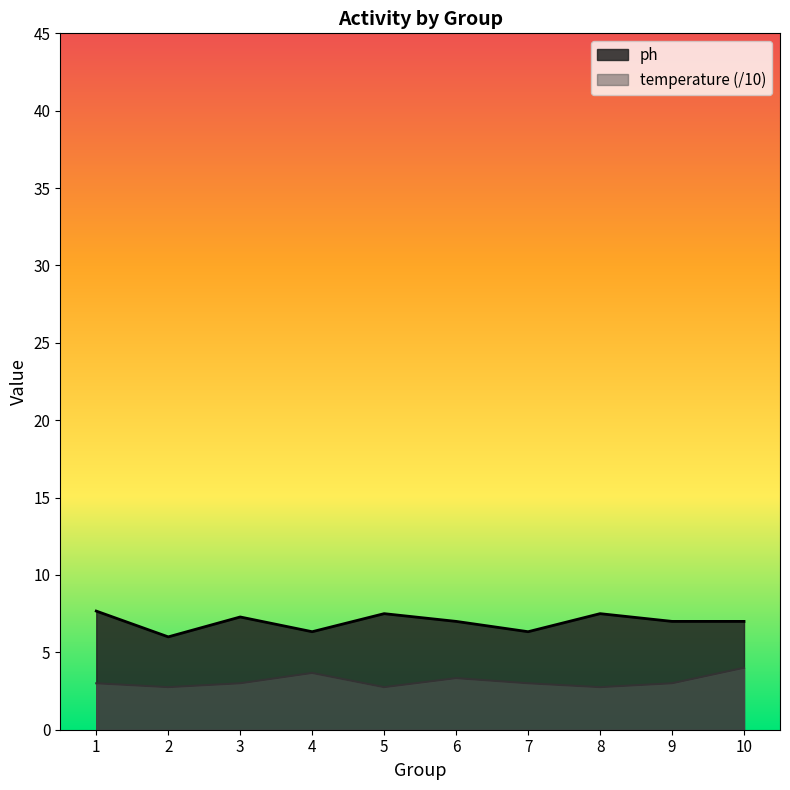

Count the number of data series in this chart.

2